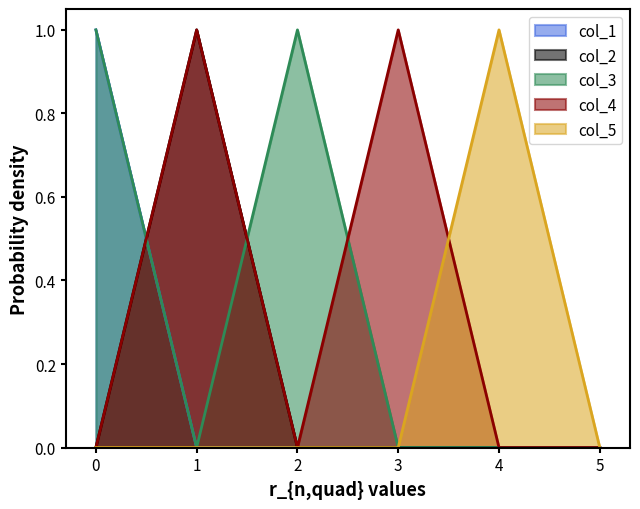

Count the col_4 values in the range 0 to 1.

6